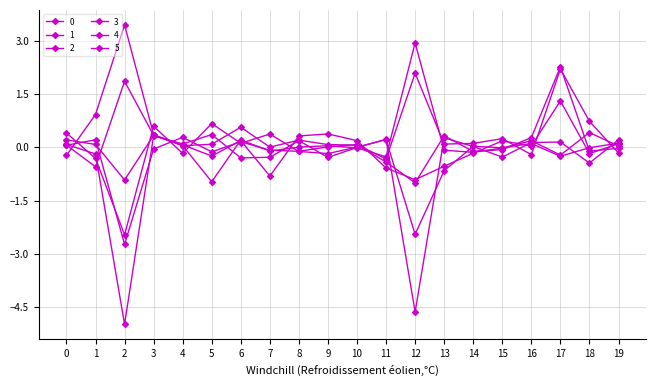

How many data points in 0 are less than 0?

8